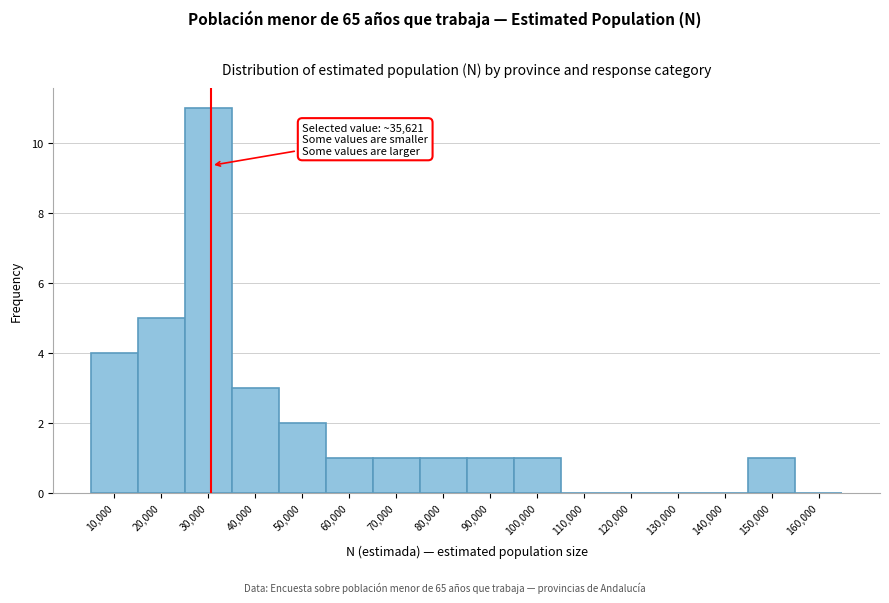

Reading right to left, what are all the values shown in this chart?

160,000=0	150,000=1	140,000=0	130,000=0	120,000=0	110,000=0	100,000=1	90,000=1	80,000=1	70,000=1	60,000=1	50,000=2	40,000=3	30,000=11	20,000=5	10,000=4